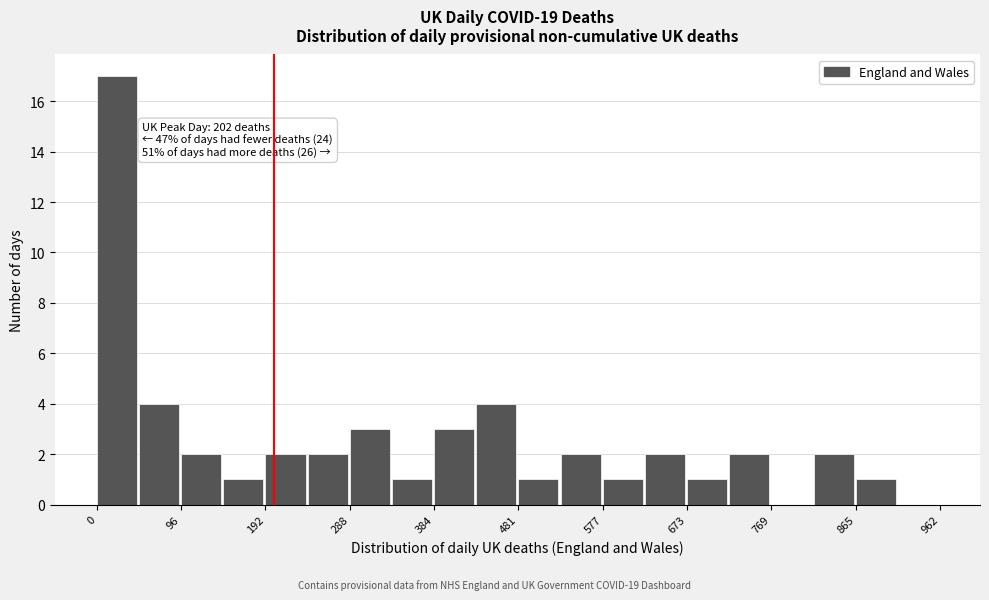

Which range on the x-axis has the tallest bar?

0 to 50